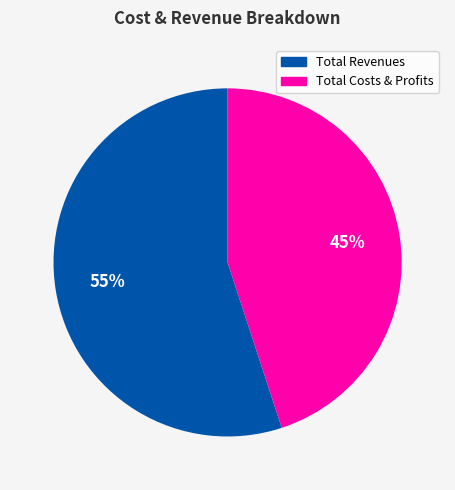

To the nearest percent, what is the difference between the largest and smallest slice percentages?

10%